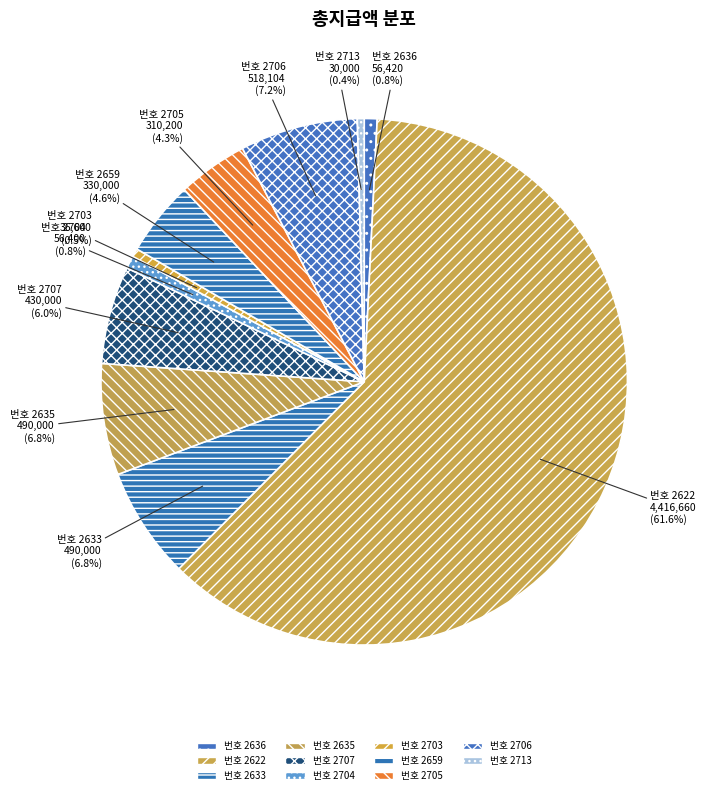

Which slice represents more than half of the pie?

번호 2622 4,416,660 (61.6%)